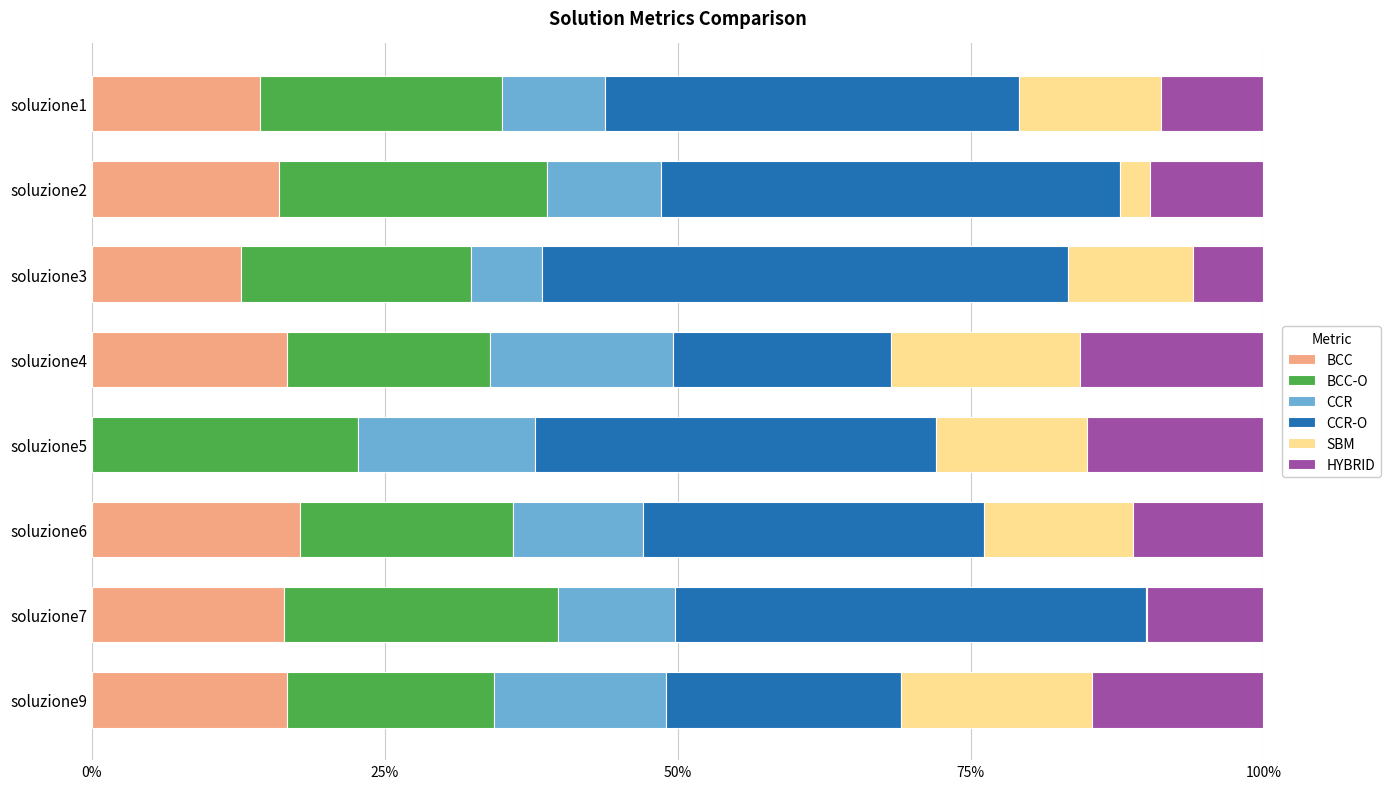

What are all the series names shown in the legend?

BCC, BCC-O, CCR, CCR-O, SBM, HYBRID